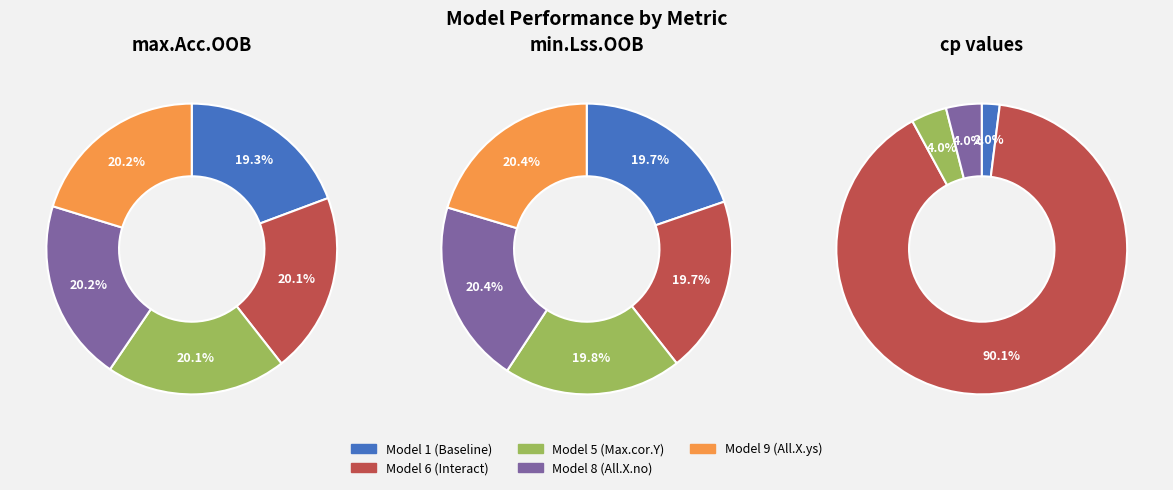

The 1 slice represents 45% of the pie. True or false?

False